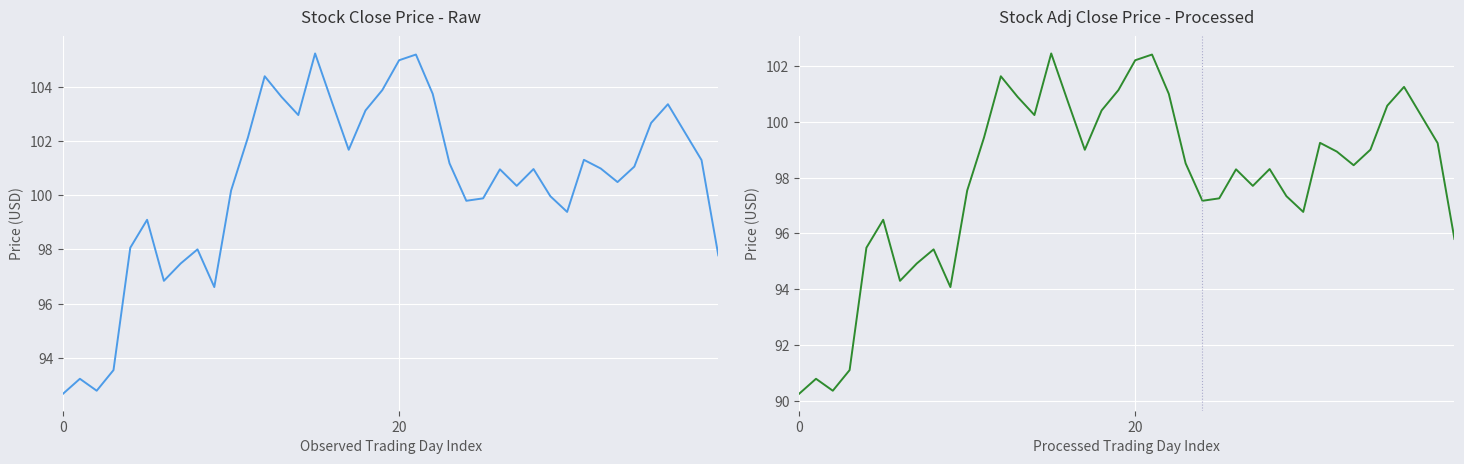

Which series has the largest total across all categories?

Close